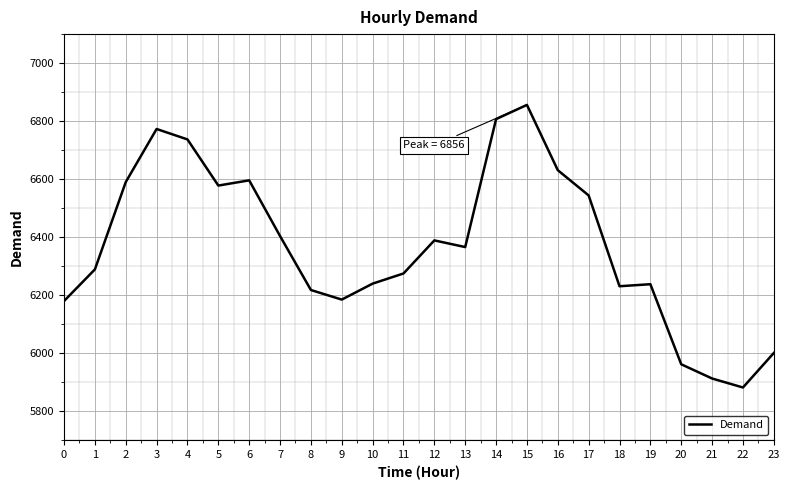

What is the difference between the maximum and minimum values?

974